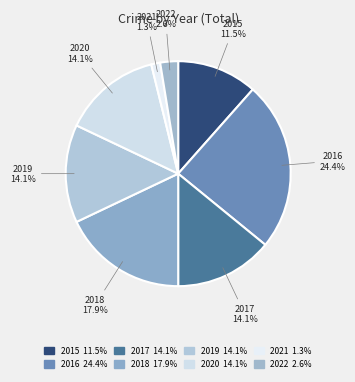

Combined, what portion of the pie is 2016 and 2015?

35.9%